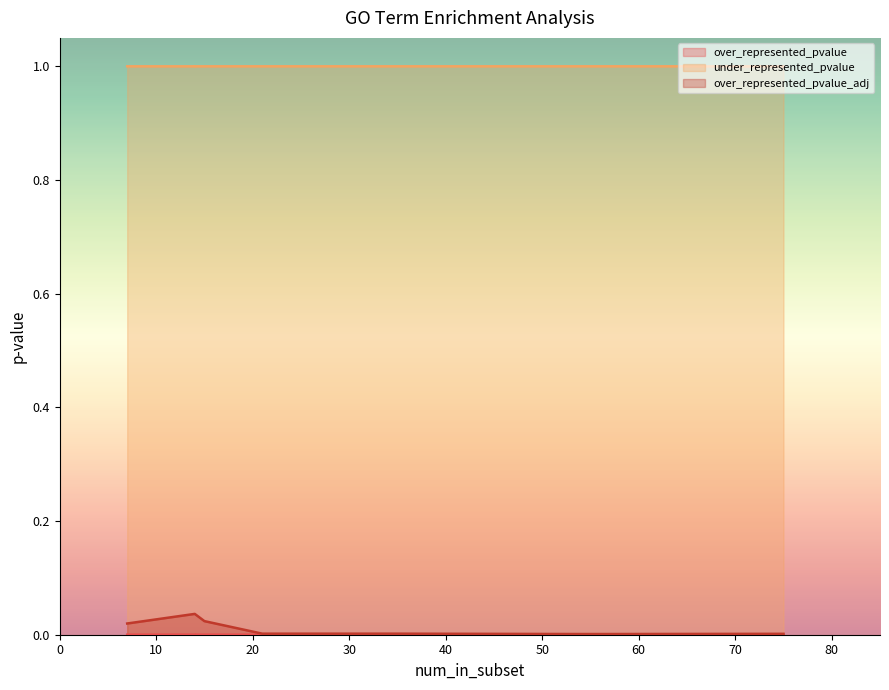

True or false: over_represented_pvalue and over_represented_pvalue_adj intersect in this chart.

False